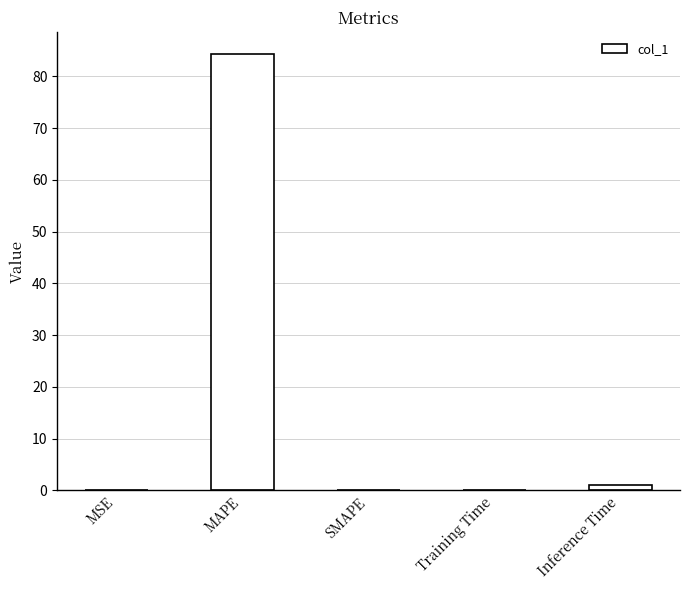

At which category does the chart reach its peak across all series?

MAPE